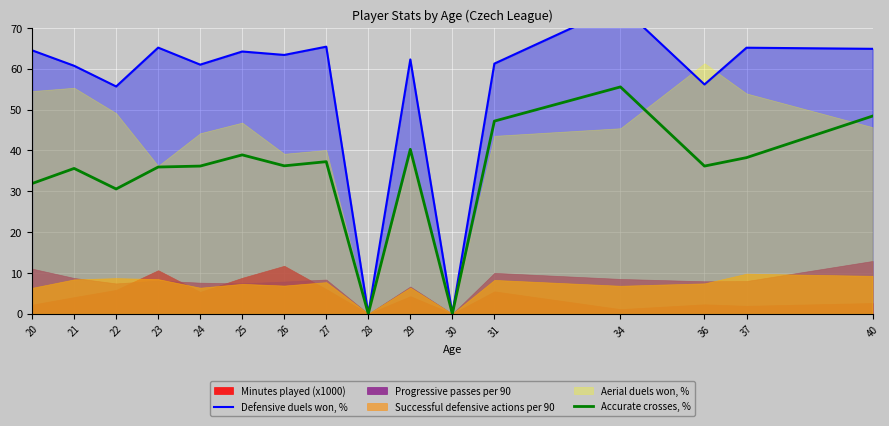

True or false: Accurate crosses, % has a value of 23.8 at 26.

False